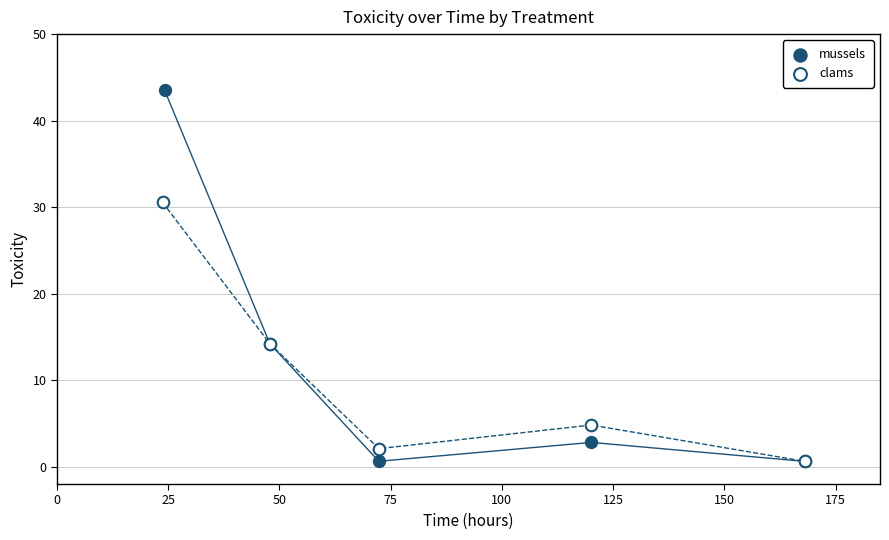

Which series has the widest spread of Y values?

mussels